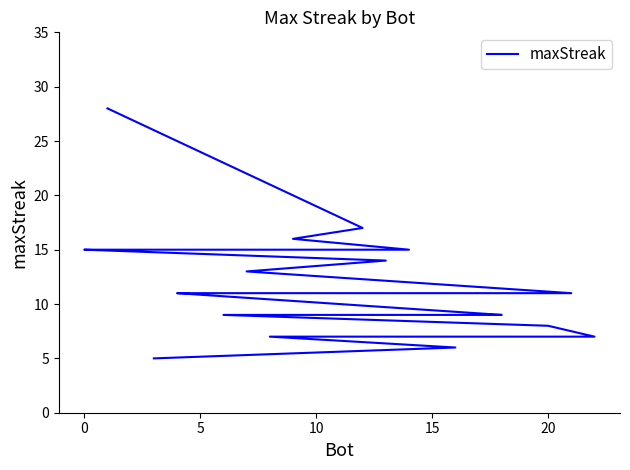

How many distinct data groups are displayed?

1